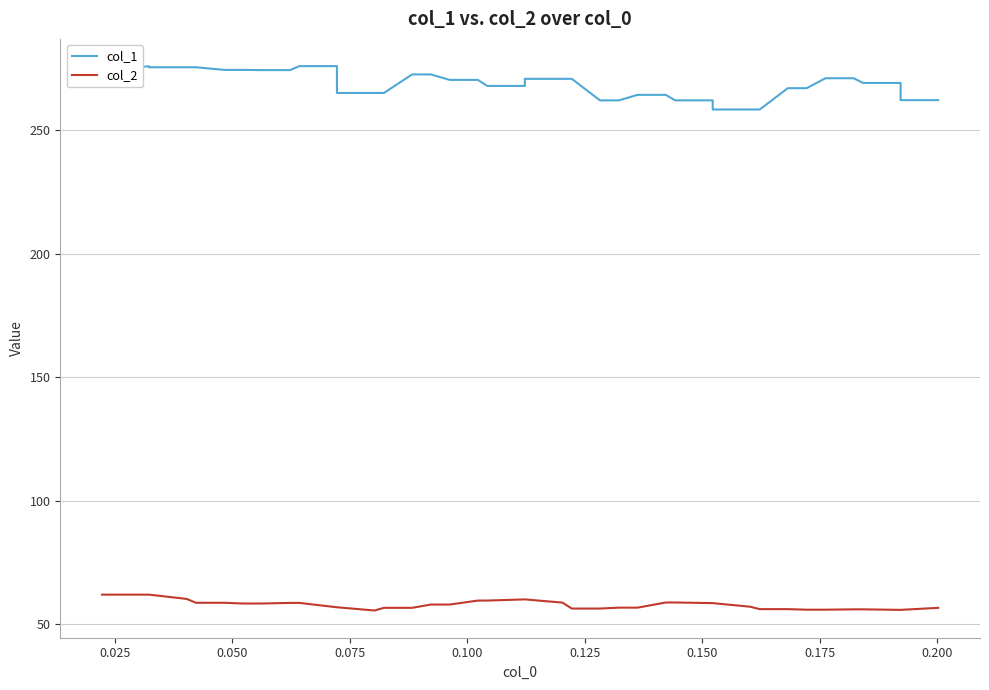

Which series has the largest total across all categories?

col_1